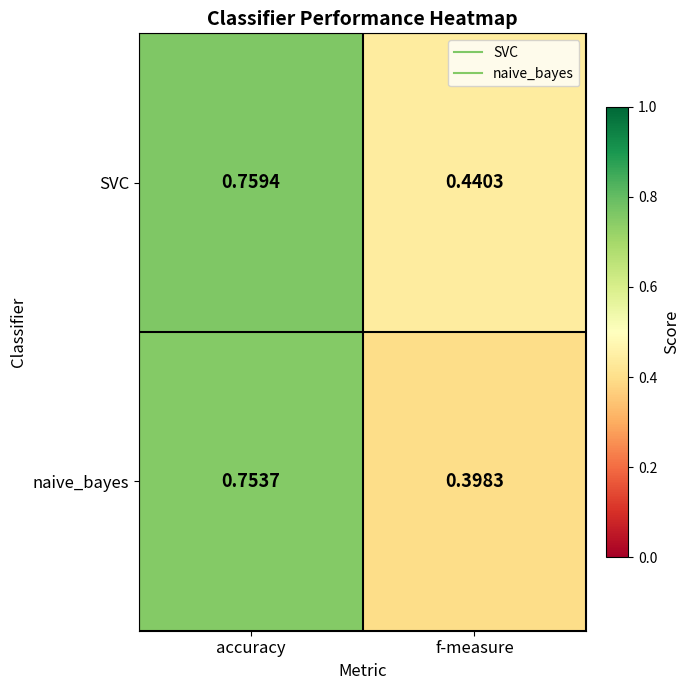

Rank the series at f-measure from highest to lowest value.

SVC, naive_bayes